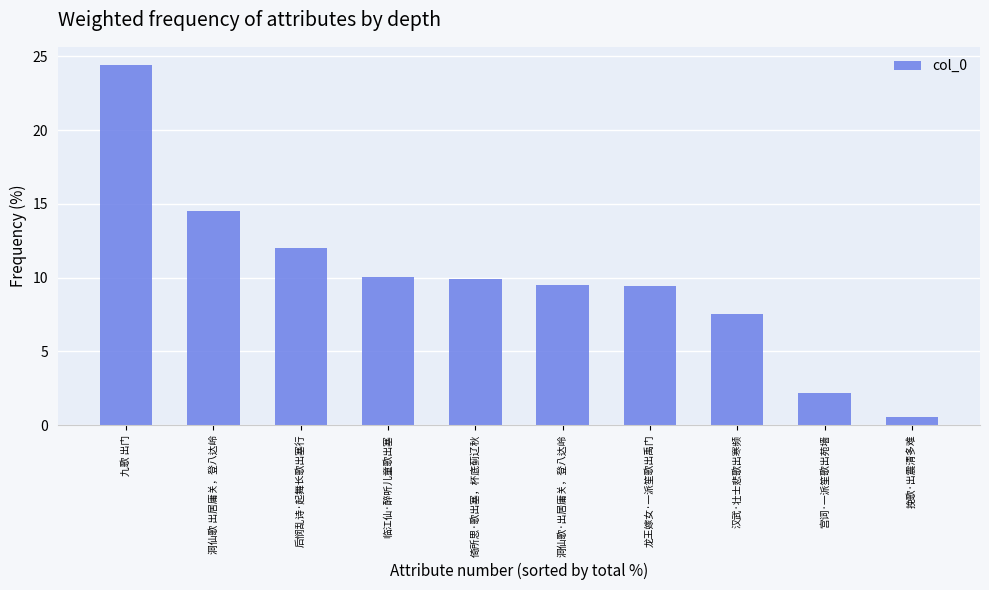

What is the label of the 3rd bar from the left?

后悯乱诗·起舞长歌出塞行